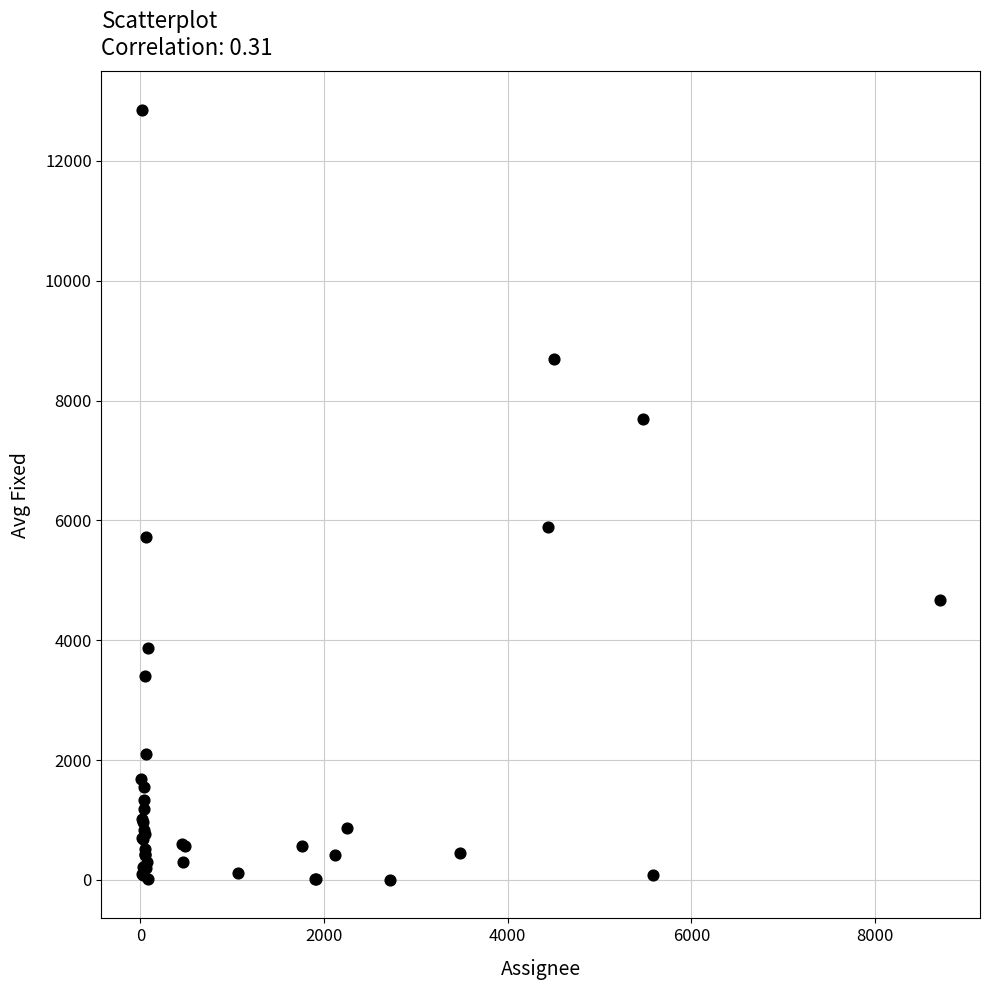

What Y value in the scatter plot is closest to 6426?

5898.0